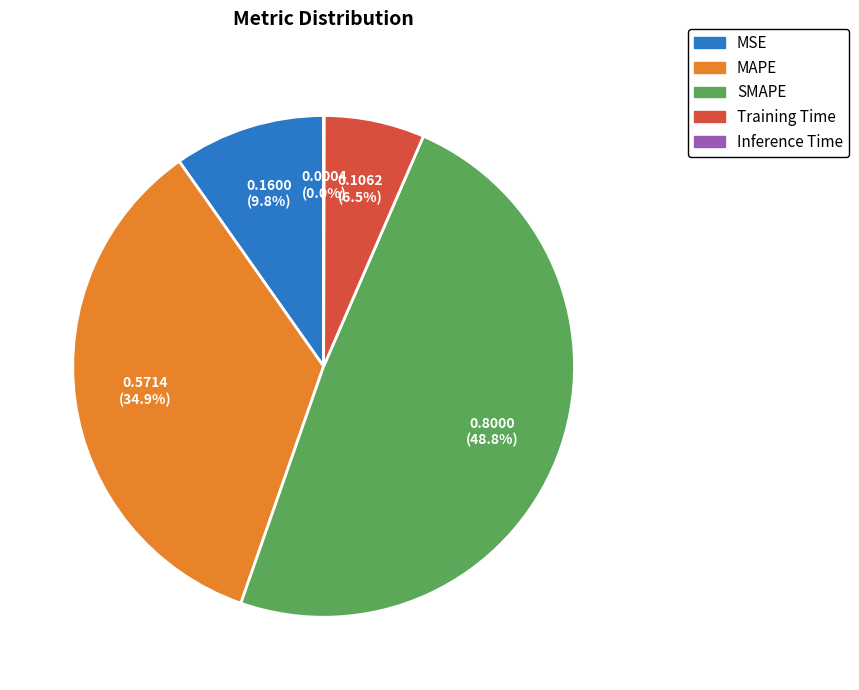

What is the total percentage of SMAPE and Training Time?

55.3%